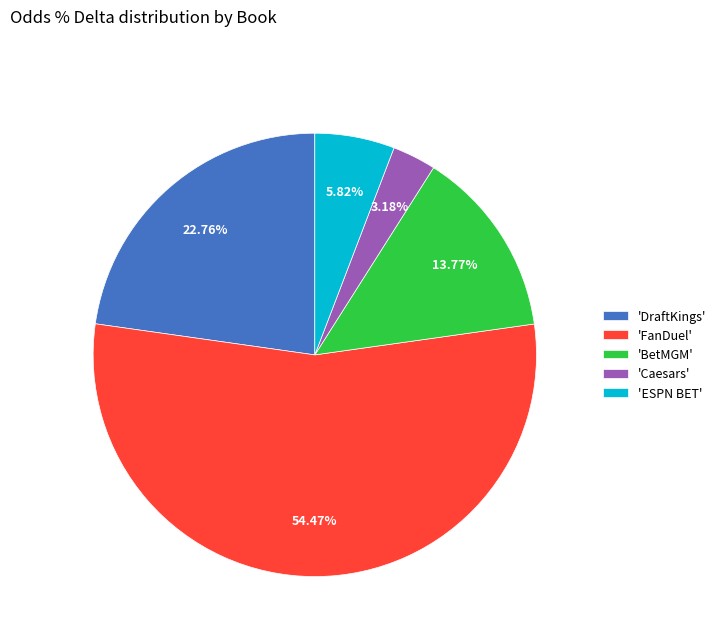

Rank the categories by value from highest to lowest.

'FanDuel', 'DraftKings', 'BetMGM', 'ESPN BET', 'Caesars'